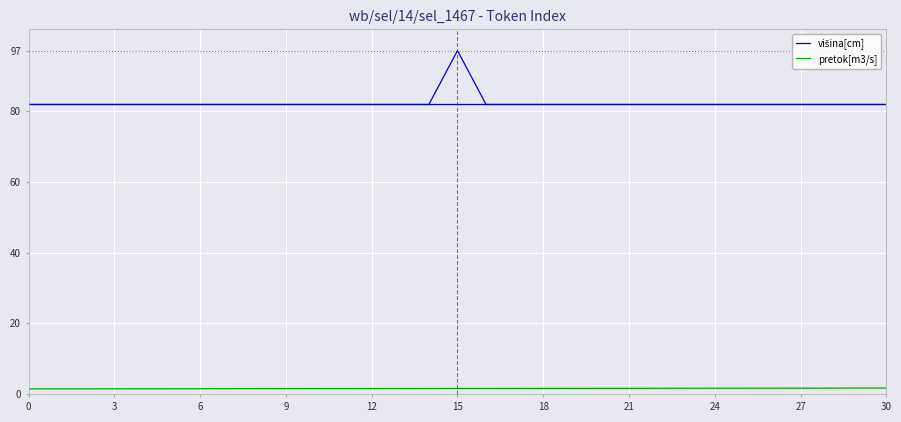

What is the maximum value for pretok[m3/s]?

1.8